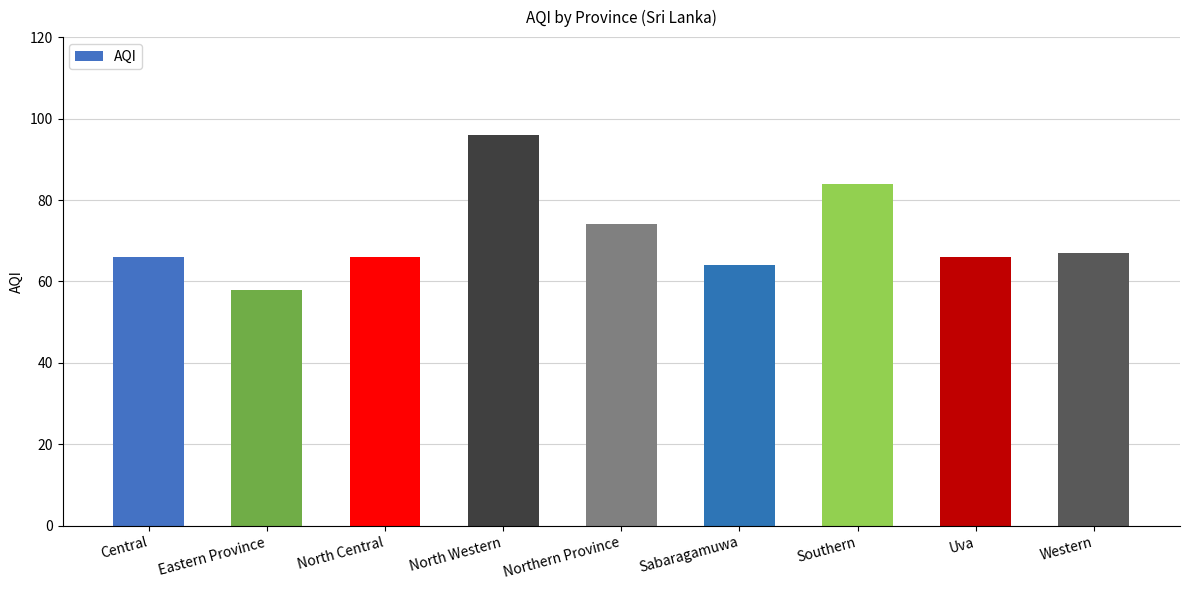

At which category does the chart reach its minimum across all series?

Eastern Province